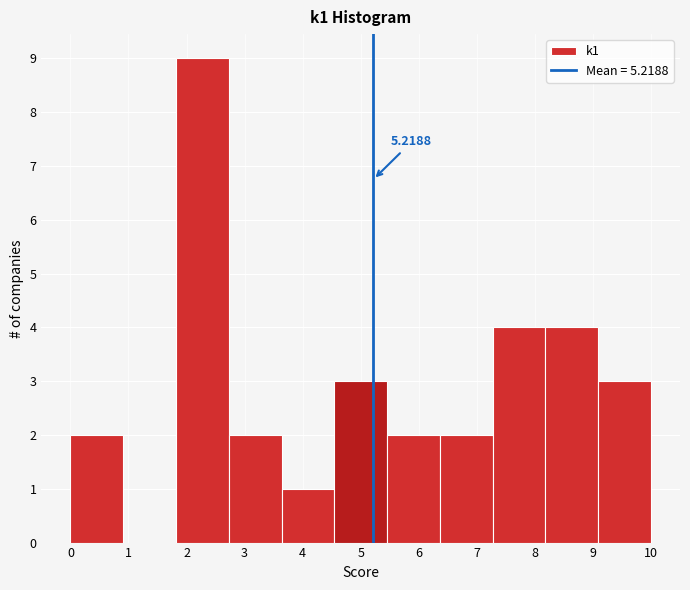

Over which range of the x-axis is the bar tallest?

1.8 to 2.7